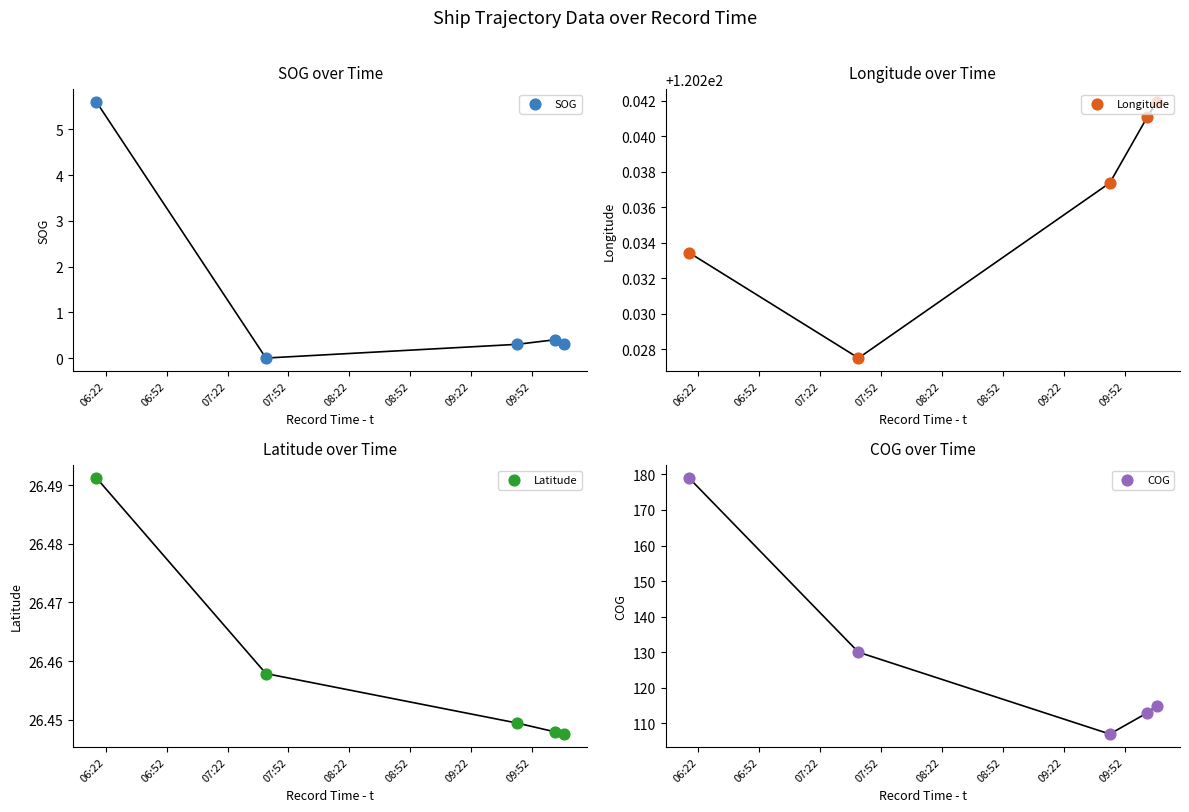

At how many categories does at least one series exceed 32?

5